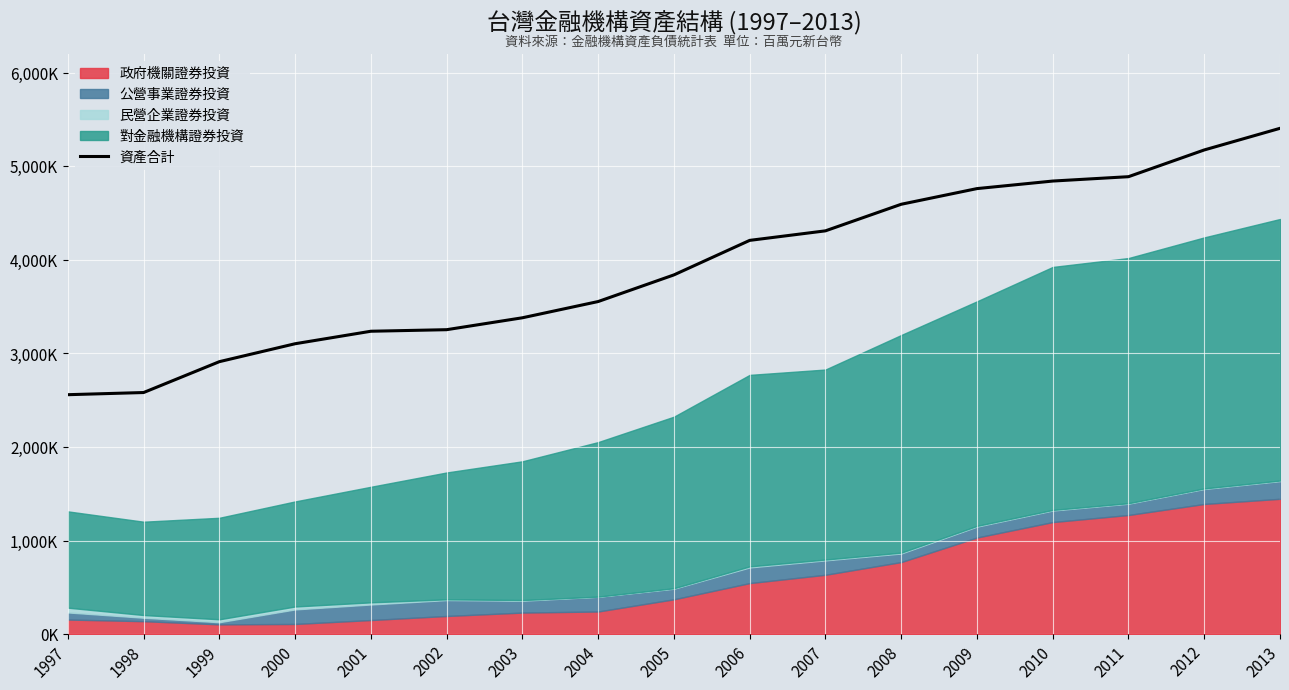

Which has a higher value, 2006 or 2004?

2006